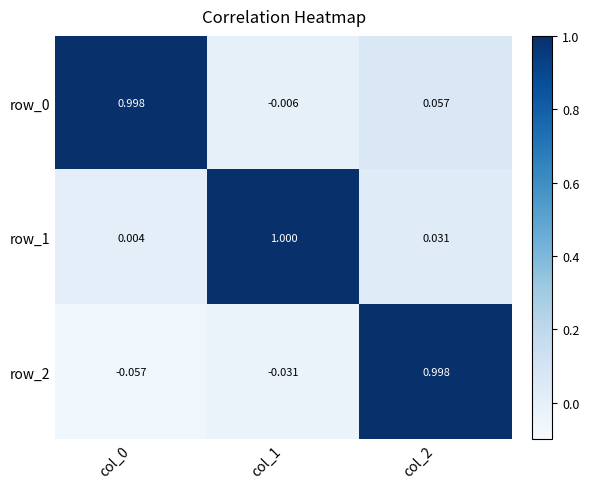

Is it true that row_0 equals 0.2 at col_0?

False